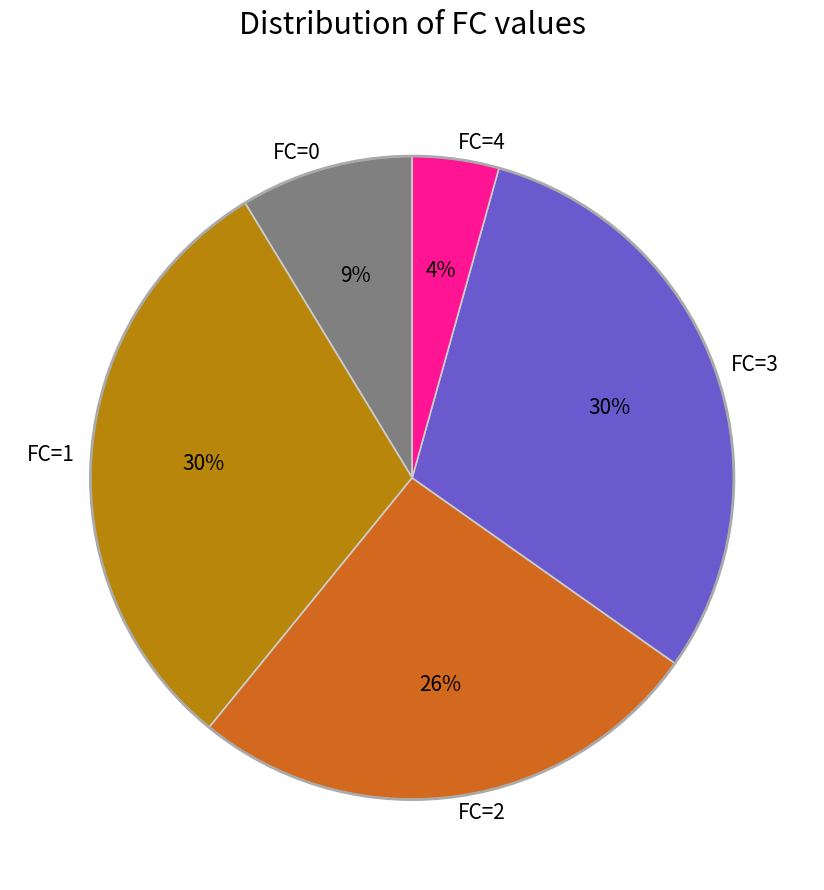

Is there any slice that represents more than half of the pie?

No